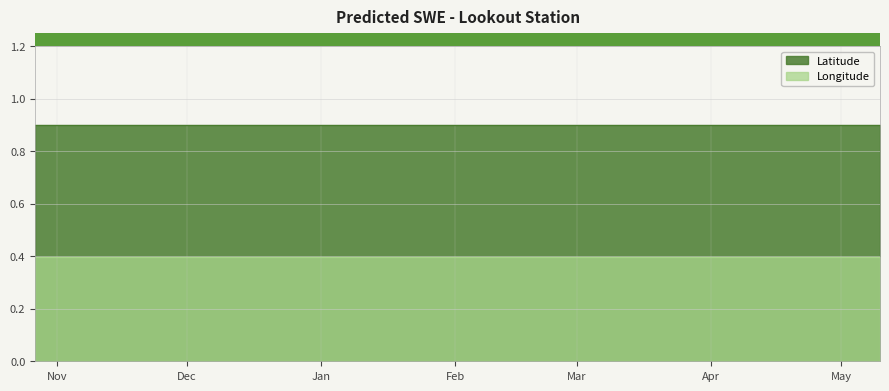

True or false: Latitude has more than 0 points higher than both neighbors.

False